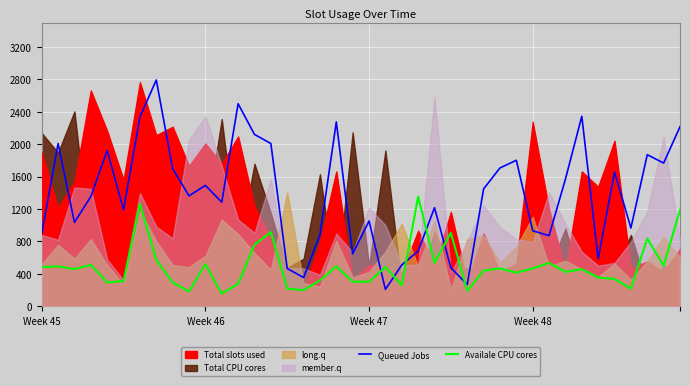

How many times do Availale CPU cores and Queued Jobs cross each other?

6